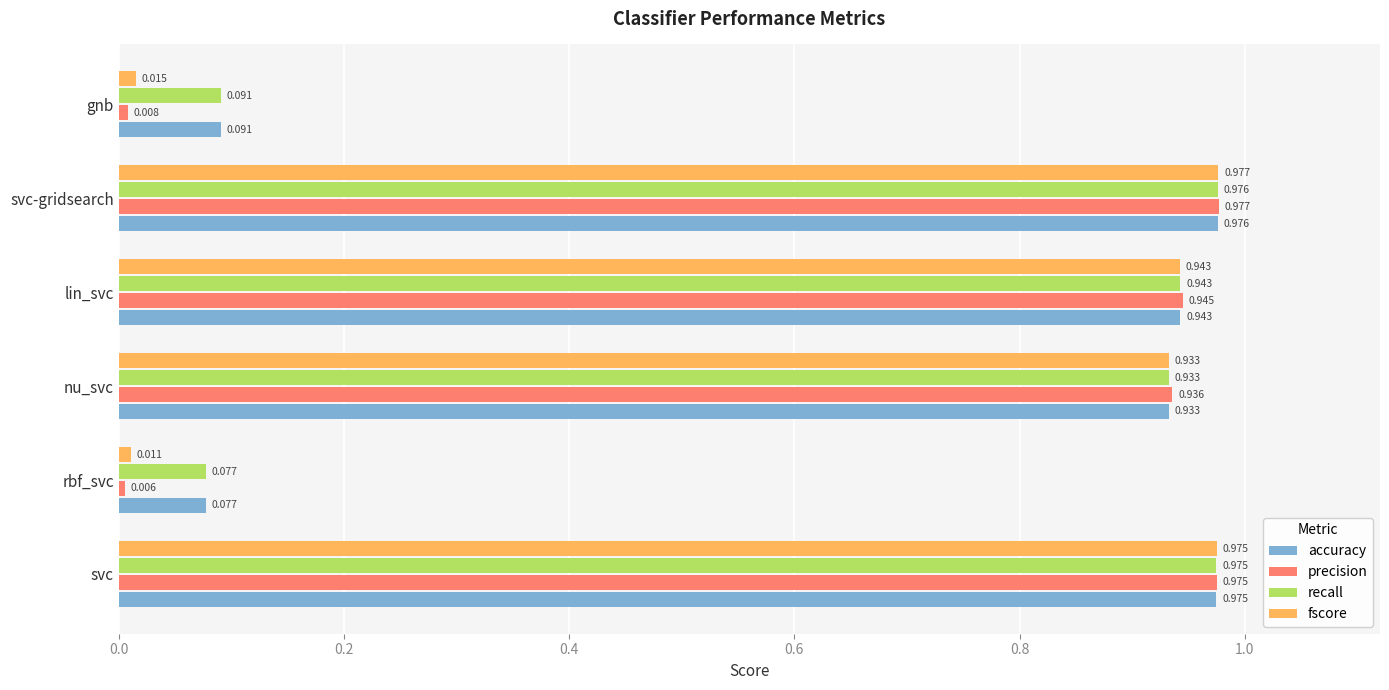

Between lin_svc and gnb, which series saw the biggest shift?

precision